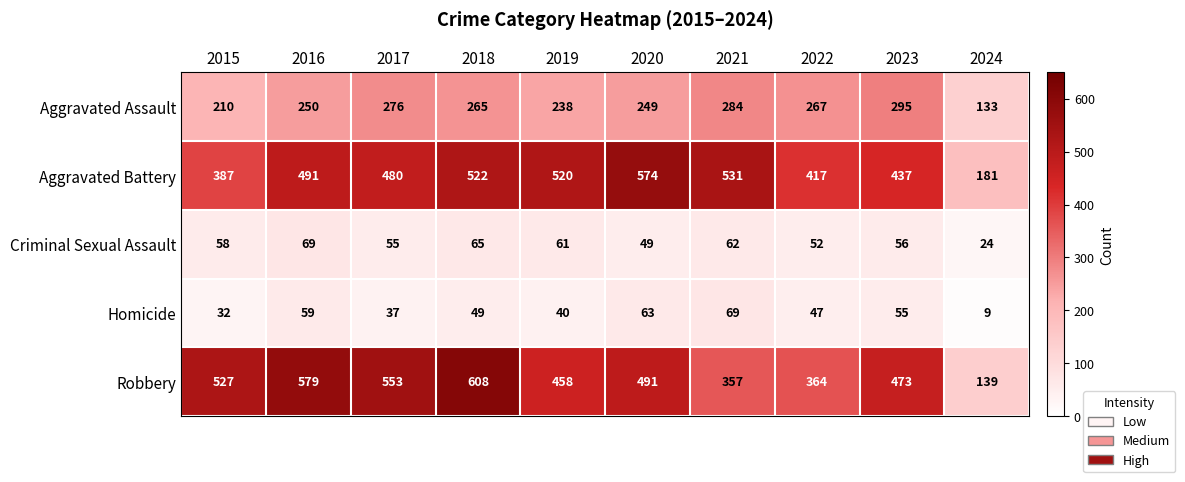

What is the difference between the Robbery values at 2020 and 2017?

62